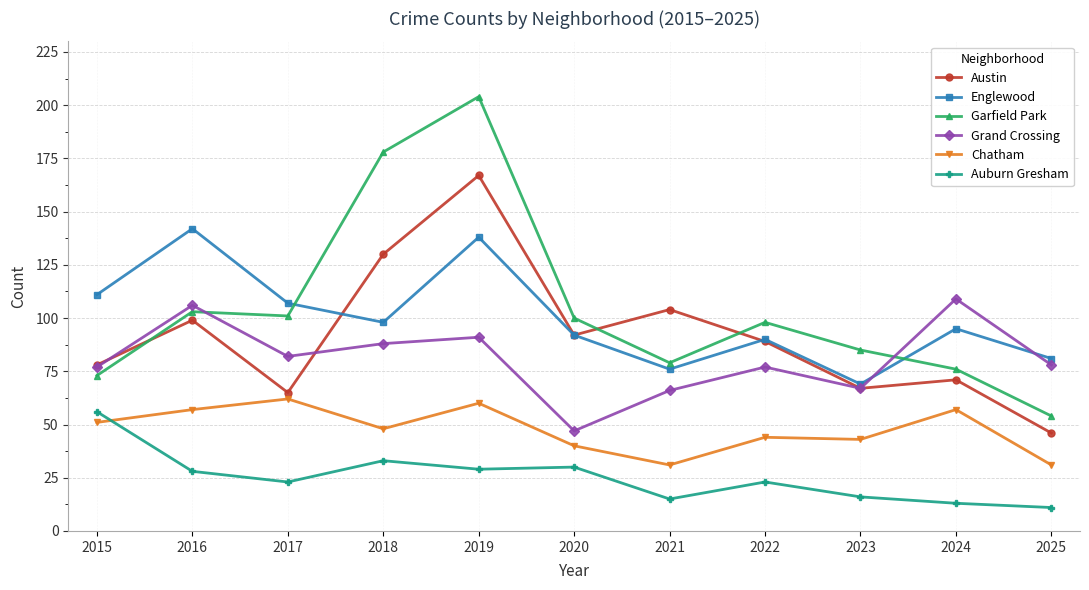

The value of Grand Crossing at 2024 is 163. True or false?

False